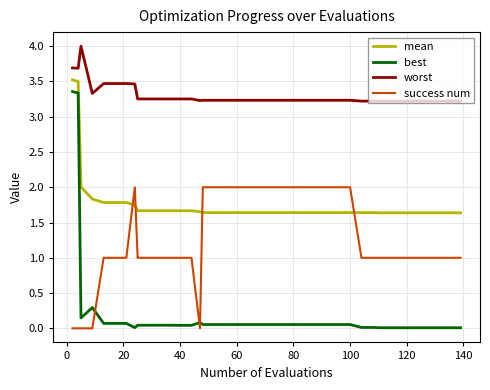

Which series has the largest total across all categories?

worst